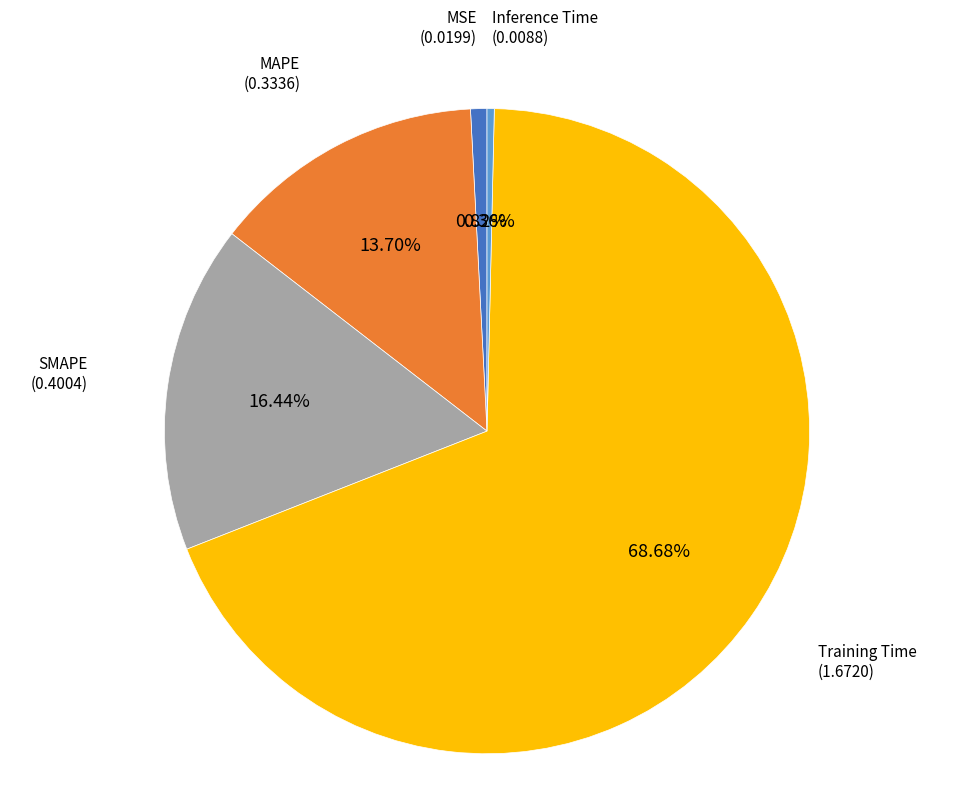

Does any single category account for the majority?

Yes